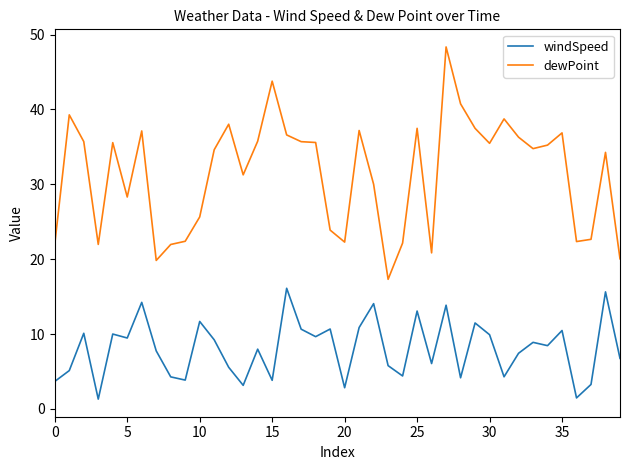

What is the greatest value displayed?

48.4